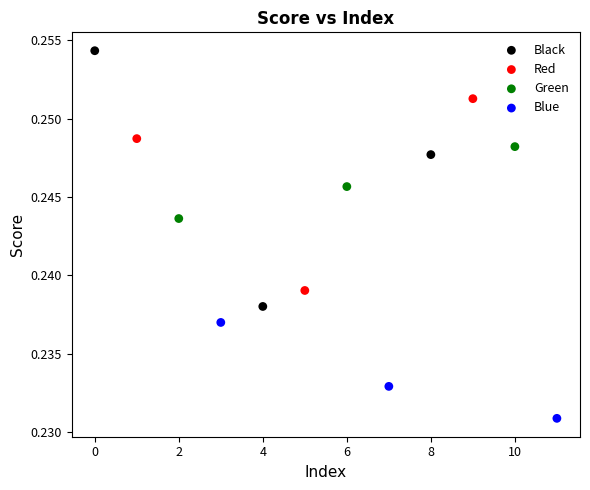

Which series contains the lowest Y value?

Blue